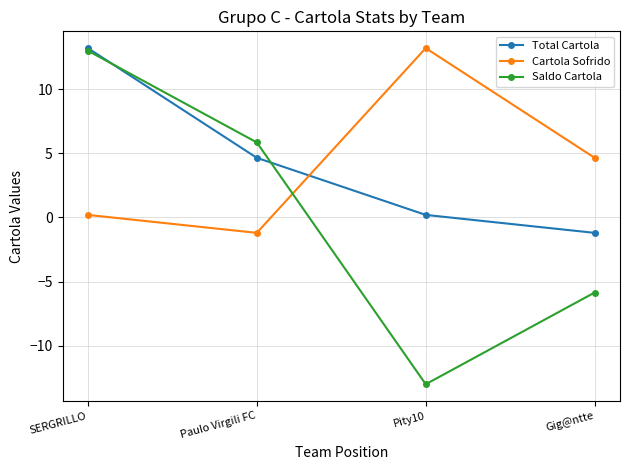

The Saldo Cartola series shows -5.8 at Gig@ntte. True or false?

True